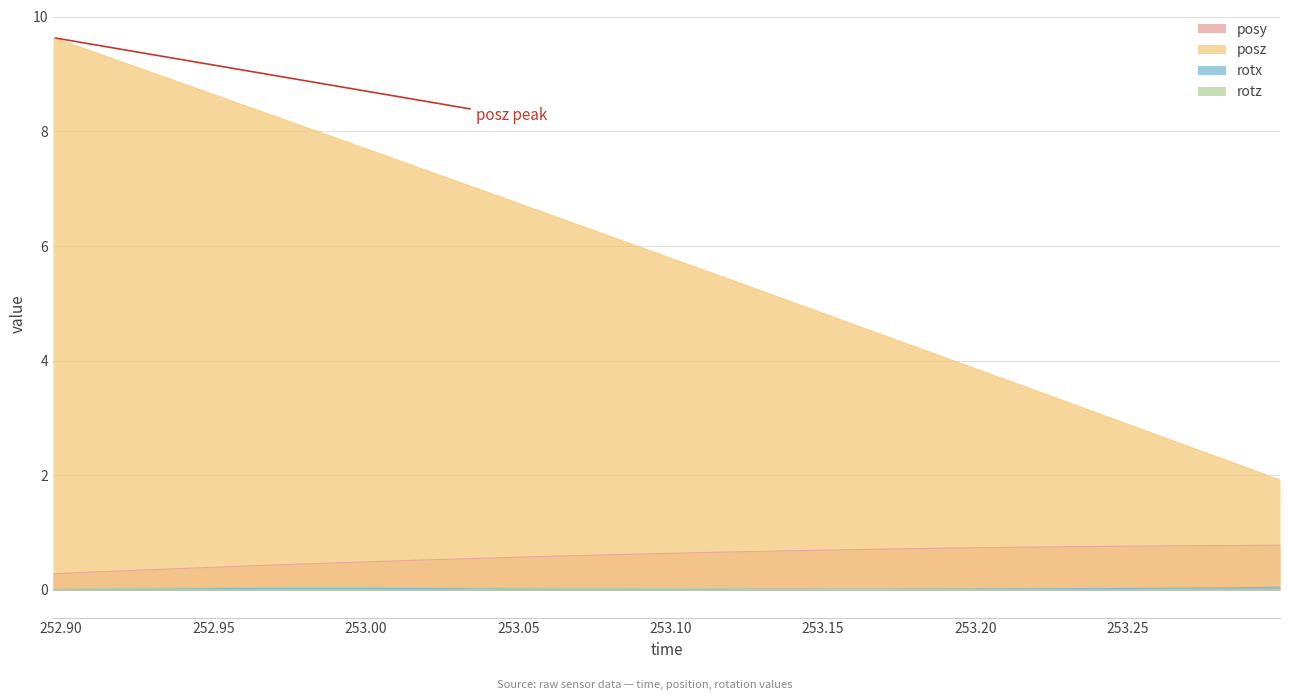

True or false: posz and posy cross at least once.

False